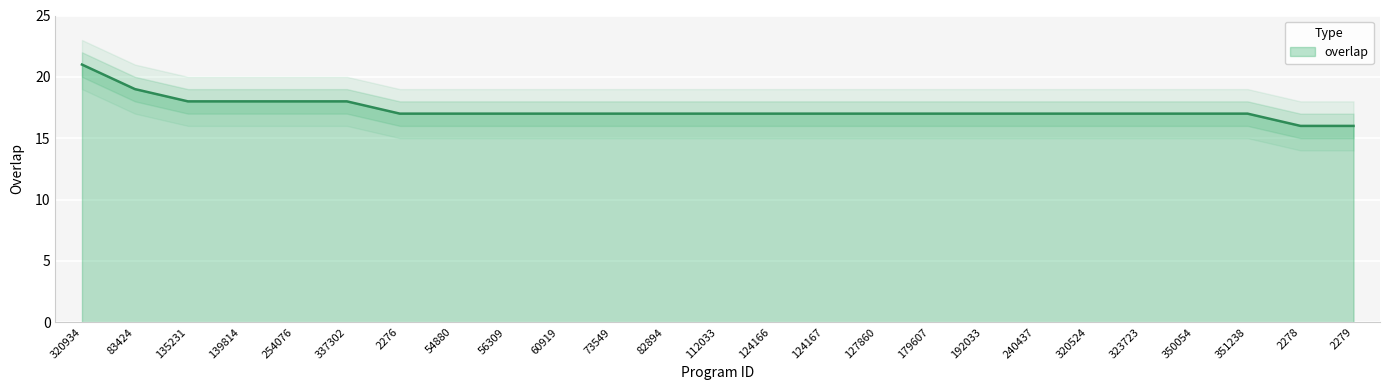

Which has a higher value, 192033 or 351238?

192033